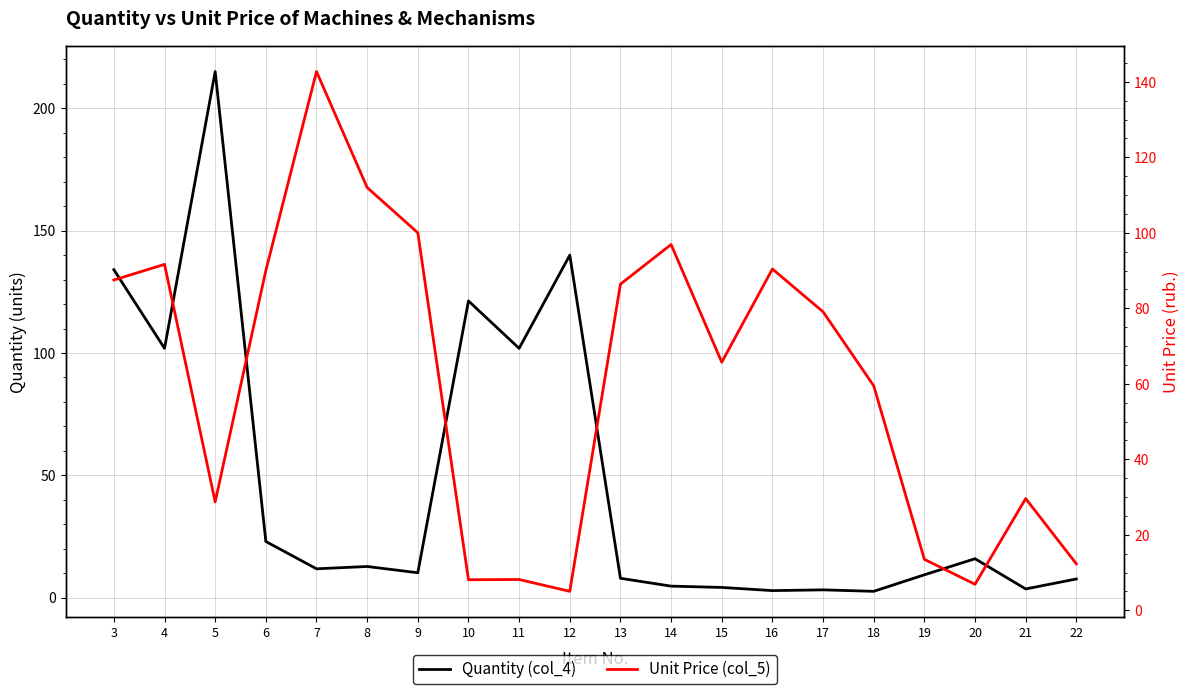

Where does the Quantity (col_4) series first go above 11?

3